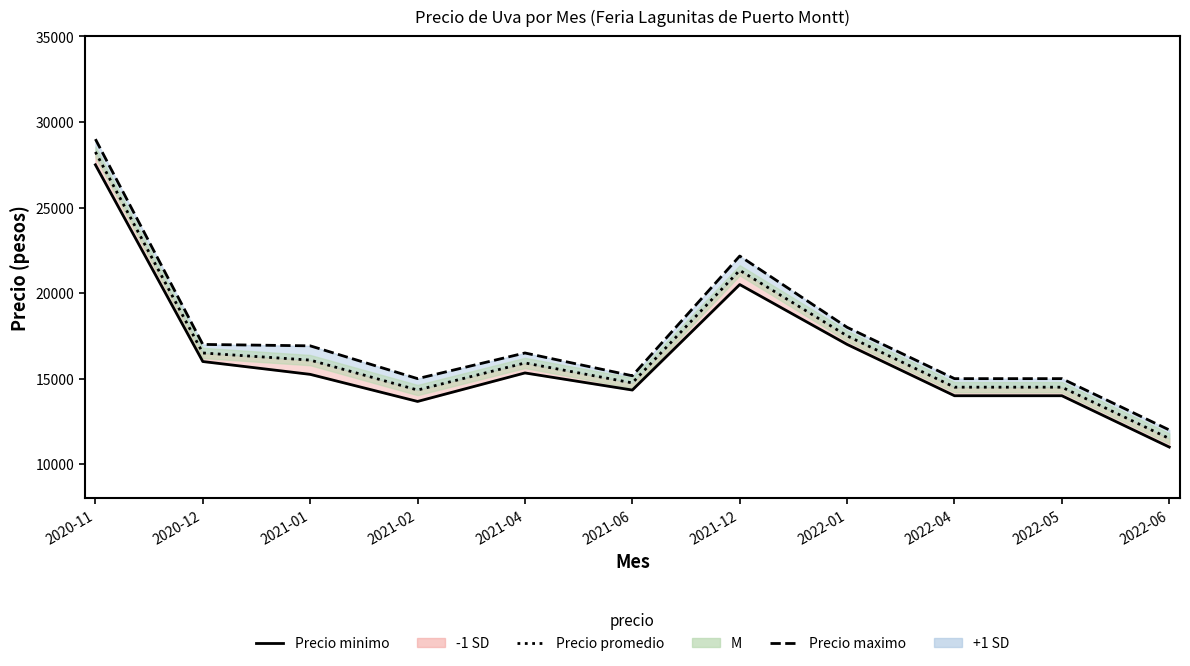

At which label does Precio maximo first exceed 16500?

2020-11